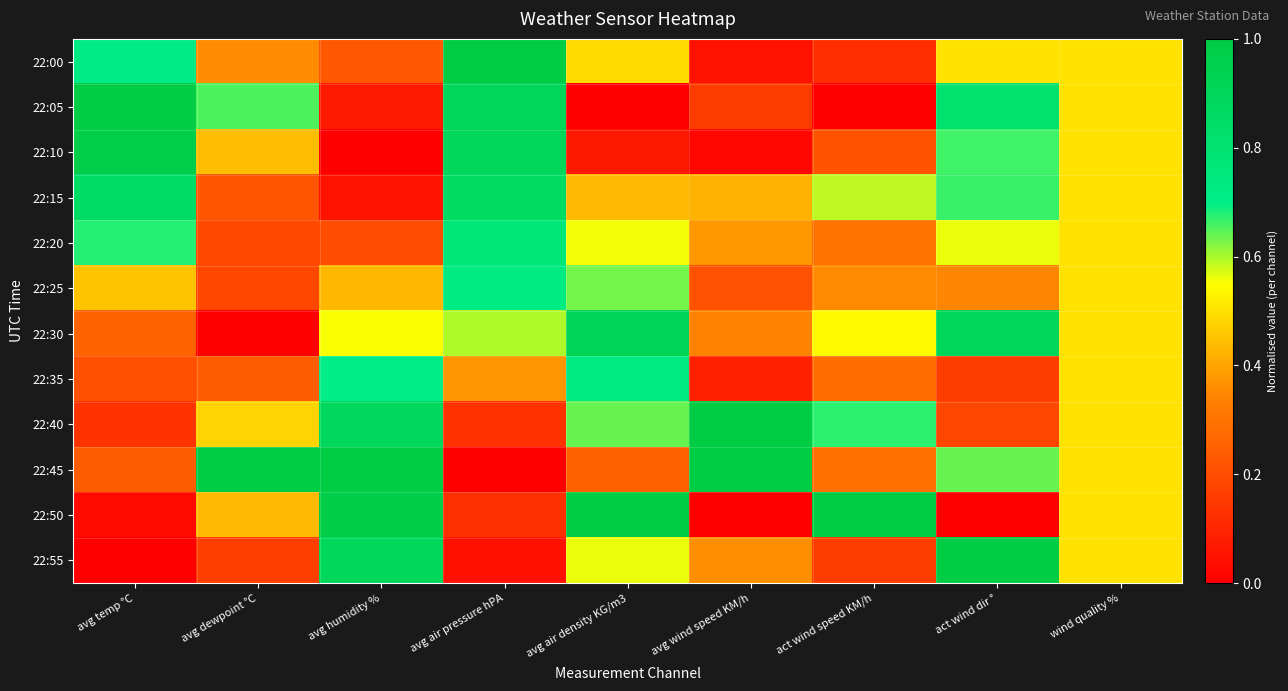

Reading left to right, list all the values displayed in this chart.

22:00: avg temp °C=0.7	avg dewpoint °C=0.4	avg humidity %=0.2	avg air pressure hPA=1.0	avg air density KG/m3=0.5	avg wind speed KM/h=0.1	act wind speed KM/h=0.1	act wind dir °=0.5	wind quality %=0.5
22:05: avg temp °C=1.0	avg dewpoint °C=0.7	avg humidity %=0.1	avg air pressure hPA=0.9	avg air density KG/m3=0.0	avg wind speed KM/h=0.2	act wind speed KM/h=0.0	act wind dir °=0.8	wind quality %=0.5
22:10: avg temp °C=1.0	avg dewpoint °C=0.4	avg humidity %=0.0	avg air pressure hPA=0.9	avg air density KG/m3=0.1	avg wind speed KM/h=0.0	act wind speed KM/h=0.2	act wind dir °=0.7	wind quality %=0.5
22:15: avg temp °C=0.8	avg dewpoint °C=0.2	avg humidity %=0.0	avg air pressure hPA=0.9	avg air density KG/m3=0.4	avg wind speed KM/h=0.4	act wind speed KM/h=0.6	act wind dir °=0.7	wind quality %=0.5
22:20: avg temp °C=0.7	avg dewpoint °C=0.2	avg humidity %=0.2	avg air pressure hPA=0.8	avg air density KG/m3=0.6	avg wind speed KM/h=0.4	act wind speed KM/h=0.3	act wind dir °=0.6	wind quality %=0.5
22:25: avg temp °C=0.5	avg dewpoint °C=0.2	avg humidity %=0.4	avg air pressure hPA=0.7	avg air density KG/m3=0.6	avg wind speed KM/h=0.2	act wind speed KM/h=0.4	act wind dir °=0.3	wind quality %=0.5
22:30: avg temp °C=0.3	avg dewpoint °C=0.0	avg humidity %=0.6	avg air pressure hPA=0.6	avg air density KG/m3=0.9	avg wind speed KM/h=0.3	act wind speed KM/h=0.5	act wind dir °=0.9	wind quality %=0.5
22:35: avg temp °C=0.2	avg dewpoint °C=0.2	avg humidity %=0.7	avg air pressure hPA=0.4	avg air density KG/m3=0.7	avg wind speed KM/h=0.1	act wind speed KM/h=0.3	act wind dir °=0.2	wind quality %=0.5
22:40: avg temp °C=0.1	avg dewpoint °C=0.5	avg humidity %=0.9	avg air pressure hPA=0.1	avg air density KG/m3=0.6	avg wind speed KM/h=1.0	act wind speed KM/h=0.7	act wind dir °=0.2	wind quality %=0.5
22:45: avg temp °C=0.2	avg dewpoint °C=1.0	avg humidity %=1.0	avg air pressure hPA=0.0	avg air density KG/m3=0.3	avg wind speed KM/h=1.0	act wind speed KM/h=0.3	act wind dir °=0.6	wind quality %=0.5
22:50: avg temp °C=0.0	avg dewpoint °C=0.4	avg humidity %=1.0	avg air pressure hPA=0.1	avg air density KG/m3=1.0	avg wind speed KM/h=0.0	act wind speed KM/h=1.0	act wind dir °=0.0	wind quality %=0.5
22:55: avg temp °C=0.0	avg dewpoint °C=0.2	avg humidity %=0.9	avg air pressure hPA=0.0	avg air density KG/m3=0.6	avg wind speed KM/h=0.4	act wind speed KM/h=0.2	act wind dir °=1.0	wind quality %=0.5